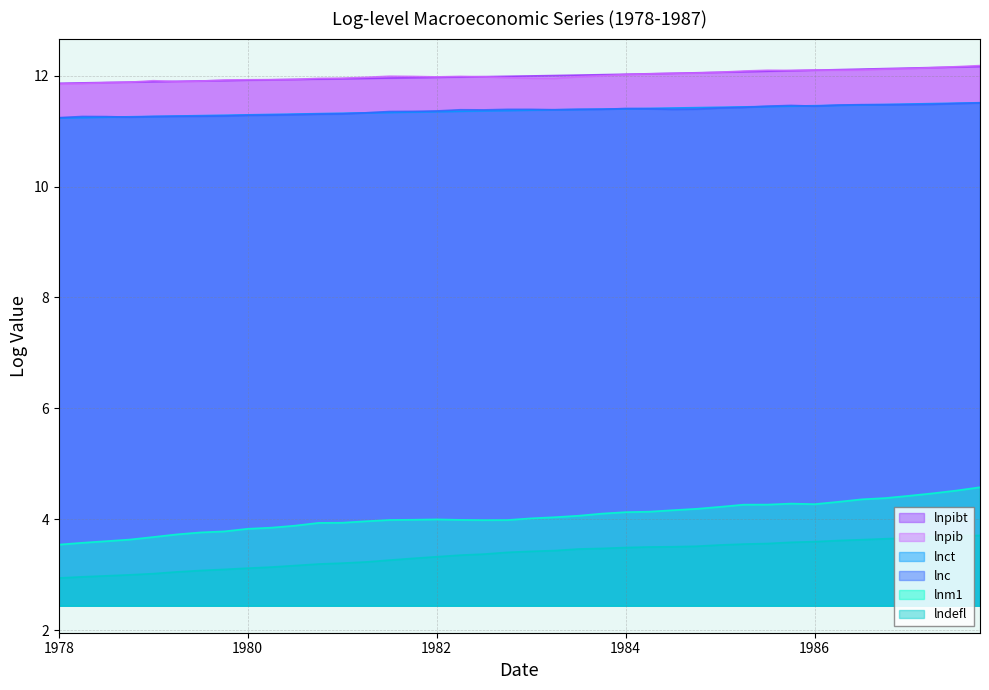

The lnpib series shows 12.0 at 1983.5. True or false?

True